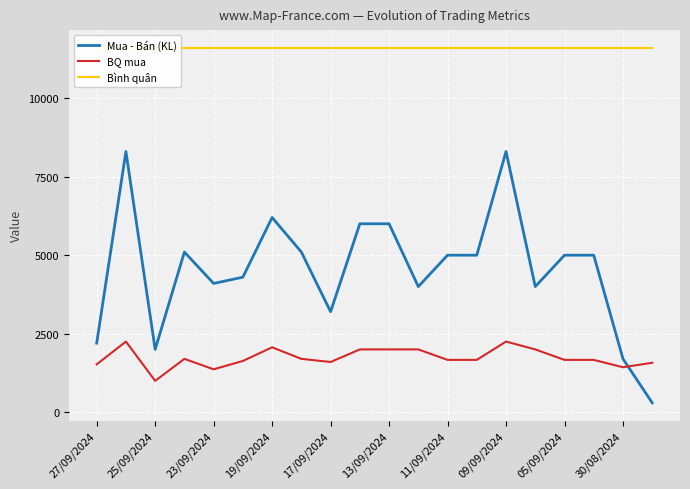

Which series ends up on top after the final intersection of BQ mua and Mua - Bán (KL)?

BQ mua